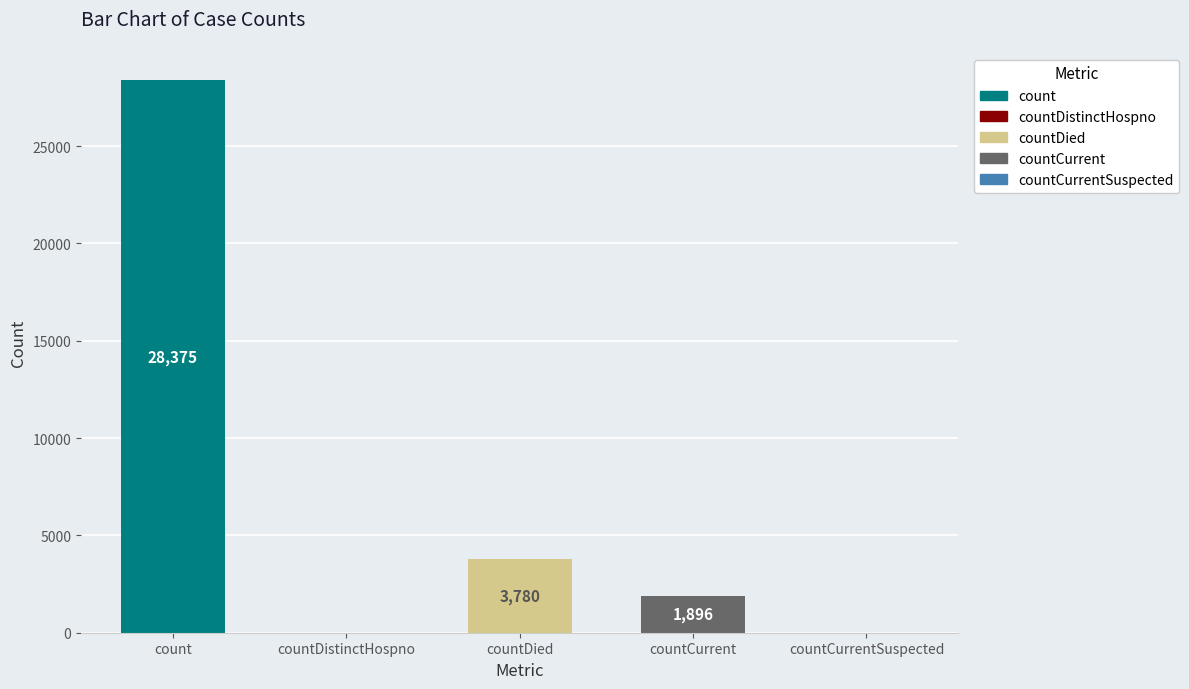

Which has a higher value, count or countCurrent?

count